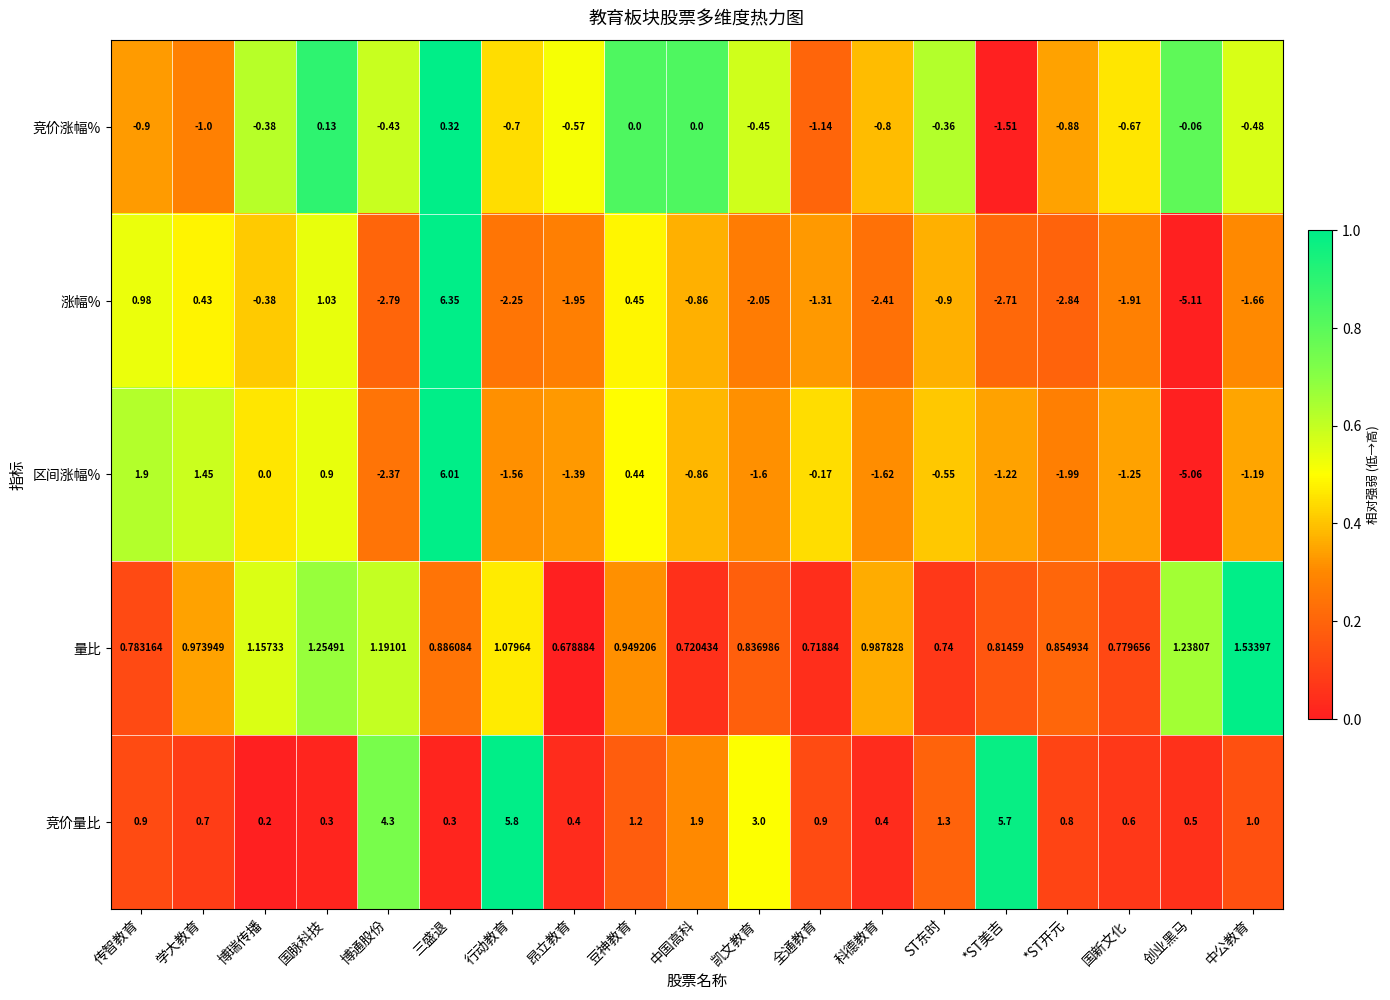

Where is 量比 nearest to the value 1?

科德教育